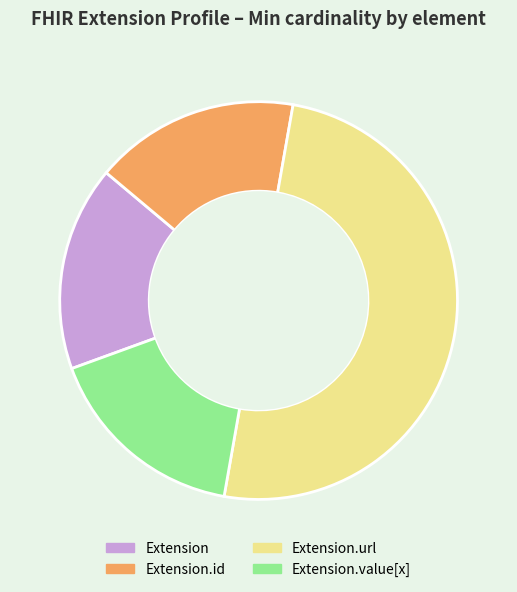

Does Extension represent more than half of the total?

No